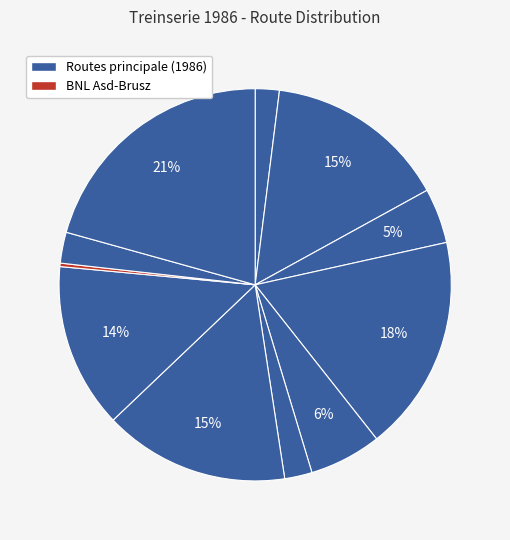

How many slices are in this pie chart?

11